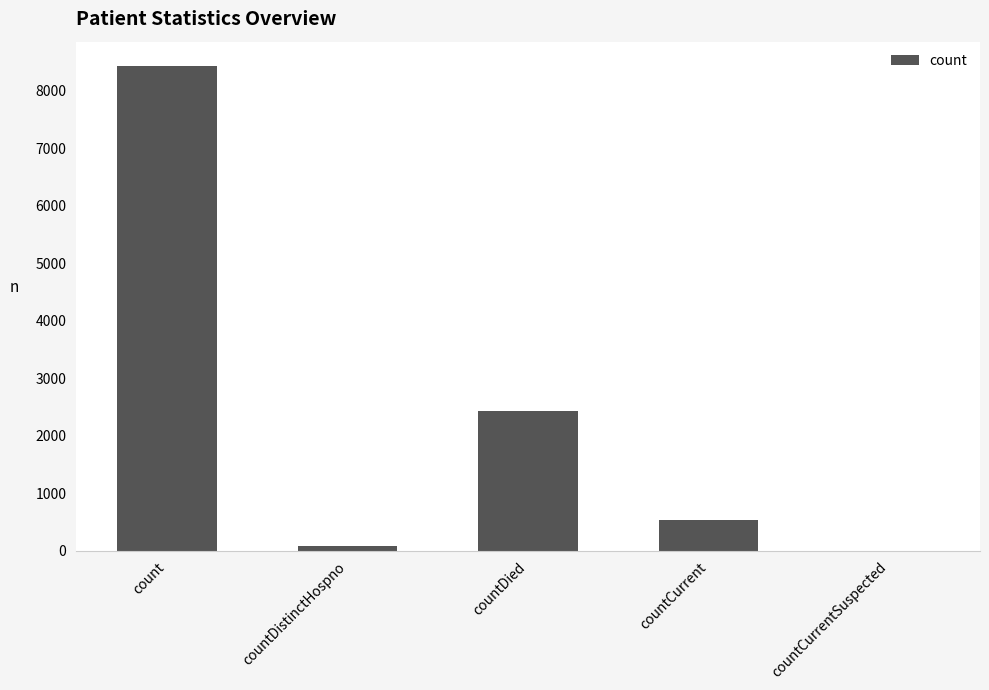

Between count and countCurrentSuspected, which is larger?

count